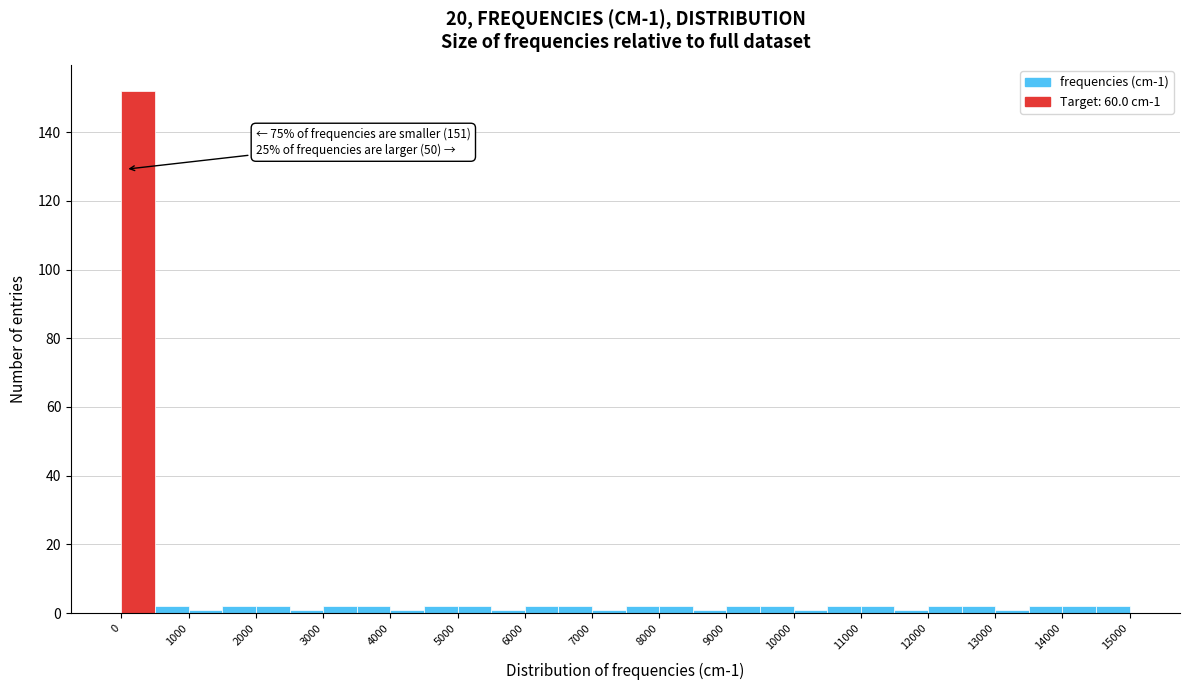

Which range on the x-axis has the tallest bar?

0 to 500